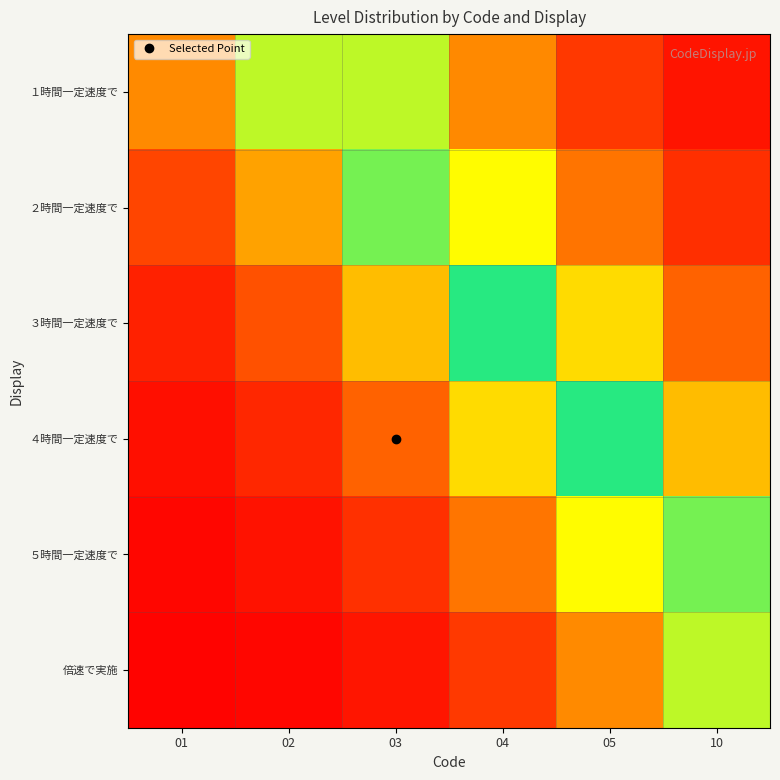

Reading left to right, list all the values displayed in this chart.

１時間一定速度で: 01=0.2	02=0.4	03=0.6	04=0.8	05=0.9	10=1.0
２時間一定速度で: 01=0.1	02=0.2	03=0.4	04=0.7	05=0.8	10=0.9
３時間一定速度で: 01=0.0	02=0.1	03=0.2	04=0.5	05=0.7	10=0.9
４時間一定速度で: 01=0.0	02=0.1	03=0.1	04=0.3	05=0.5	10=0.8
５時間一定速度で: 01=0.0	02=0.0	03=0.1	04=0.2	05=0.3	10=0.6
倍速で実施: 01=0.0	02=0.0	03=0.0	04=0.1	05=0.2	10=0.4